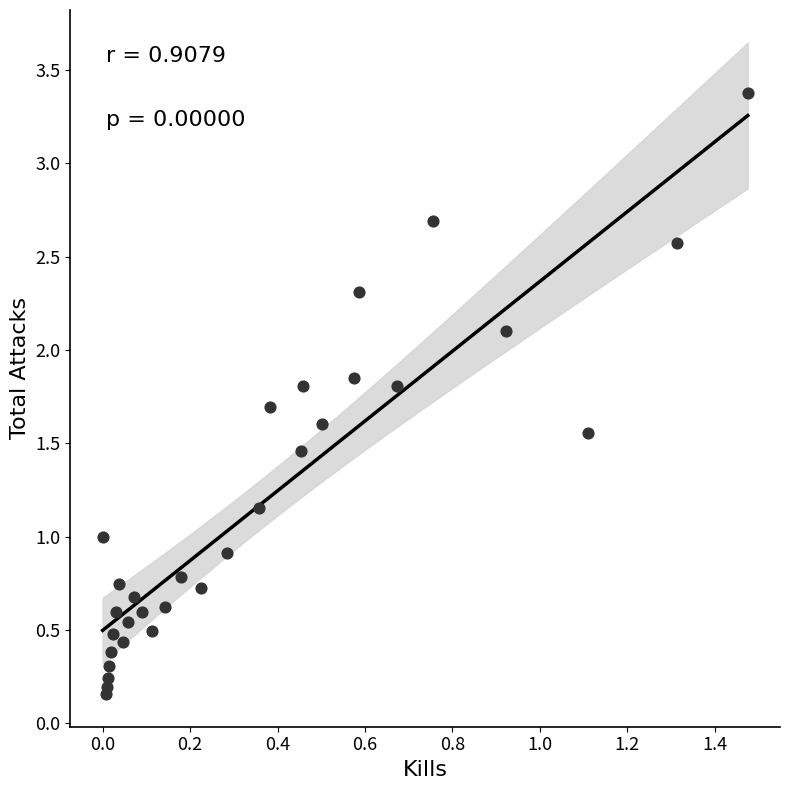

What is the range of Y values (max minus min)?

3.2